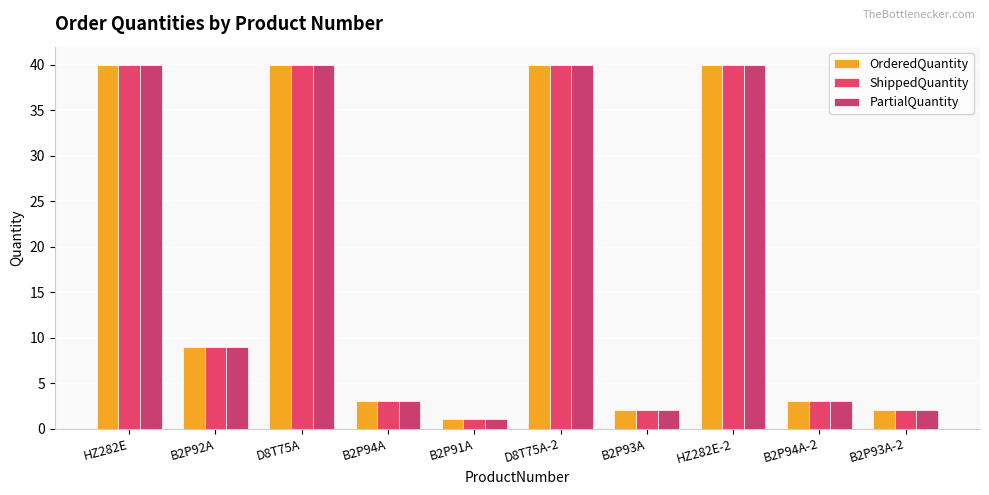

True or false: ShippedQuantity has a value of 2 at B2P94A.

False